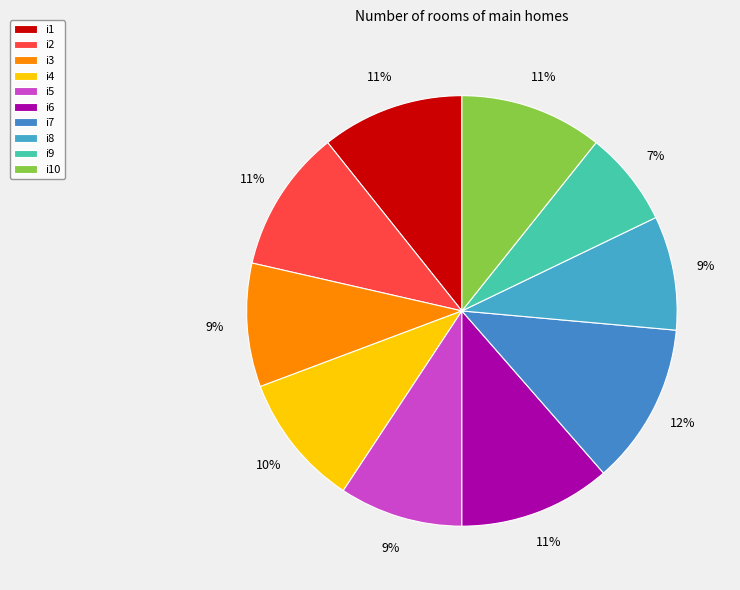

What percentage is the i9 slice, to the nearest percent?

7%